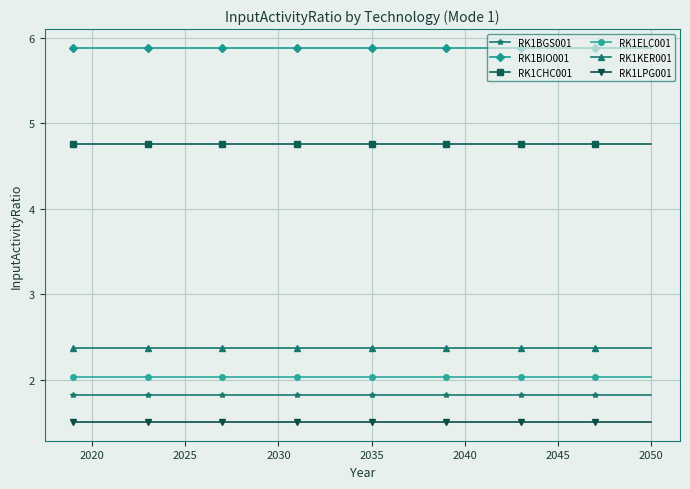

What is the highest value of the RK1KER001 series?

2.4